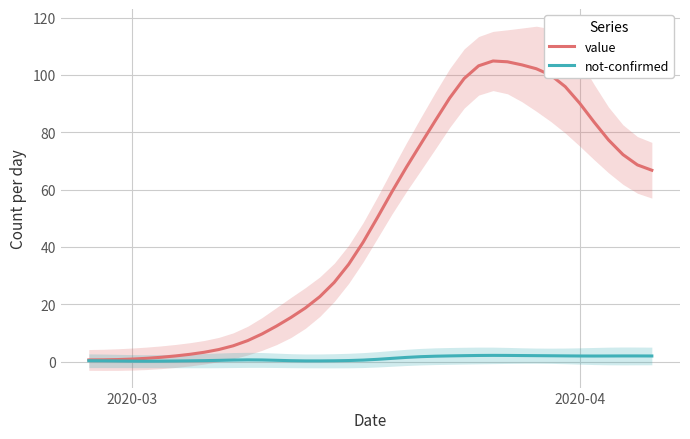

Is this an area chart (filled region under the line)?

No